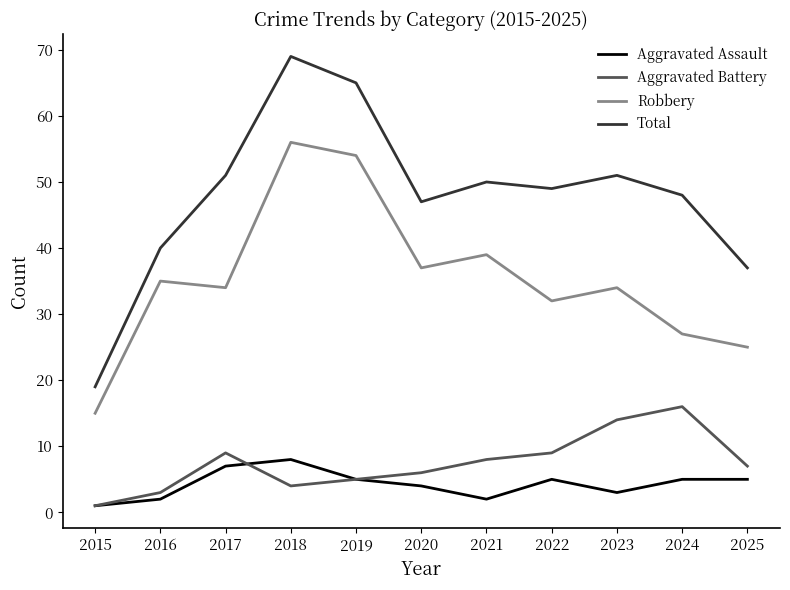

Reading left to right, what are all the values shown in this chart?

Aggravated Assault: 1	2	7	8	5	4	2	5	3	5	5
Aggravated Battery: 1	3	9	4	5	6	8	9	14	16	7
Robbery: 15	35	34	56	54	37	39	32	34	27	25
Total: 19	40	51	69	65	47	50	49	51	48	37